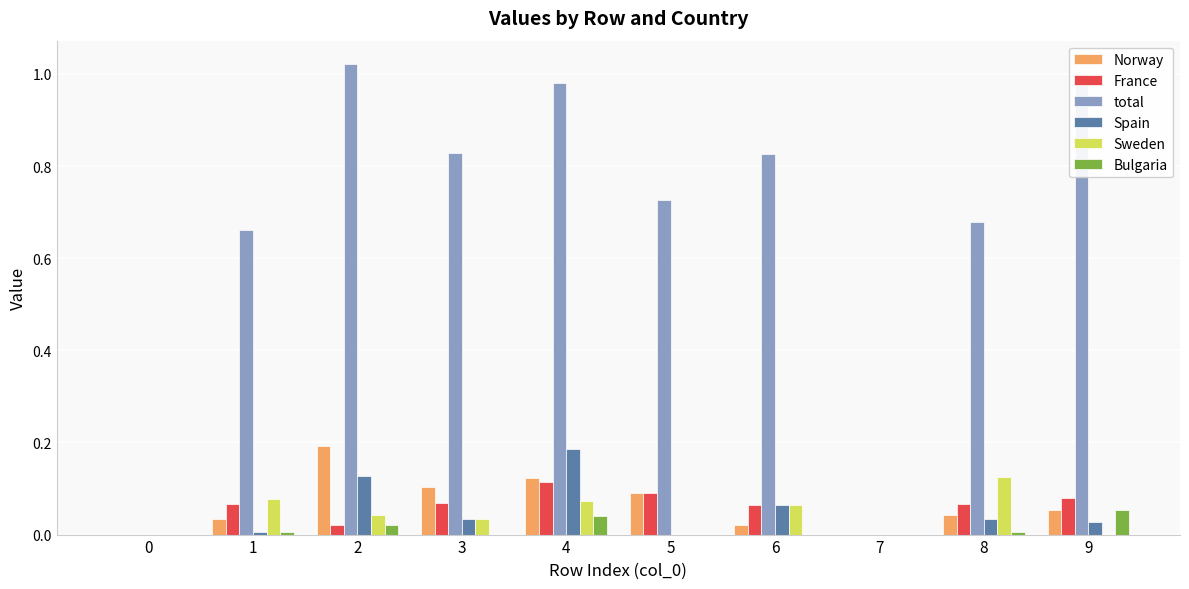

Which series has the largest total across all categories?

total